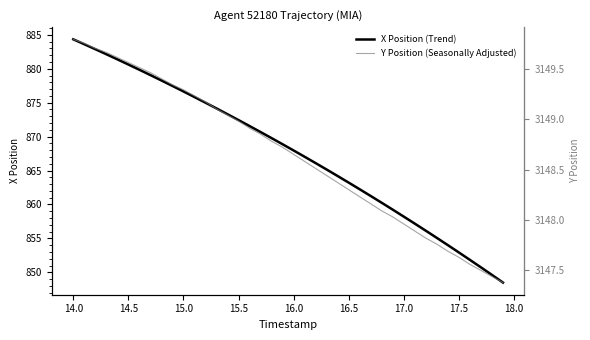

The value of X Position (Trend) at 17.0 is 858.2. True or false?

True